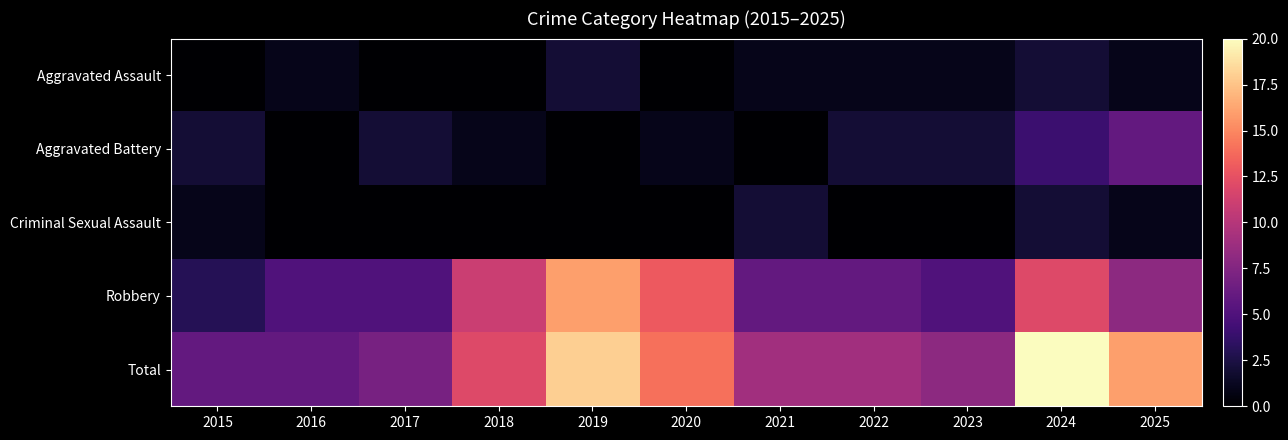

Rank the series by their maximum value, from highest to lowest.

Total, Robbery, Aggravated Battery, Aggravated Assault, Criminal Sexual Assault